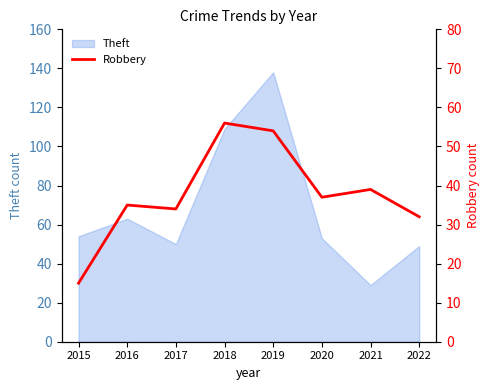

Where is the data nearest to the value 35?

2016